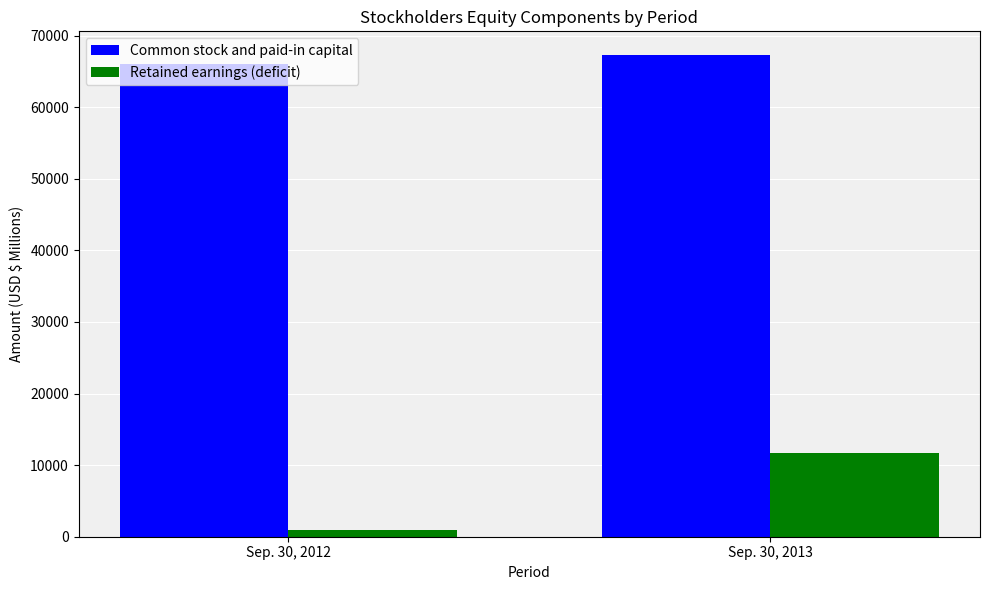

Between Sep. 30, 2012 and Sep. 30, 2013, which series saw the biggest shift?

Retained earnings (deficit)